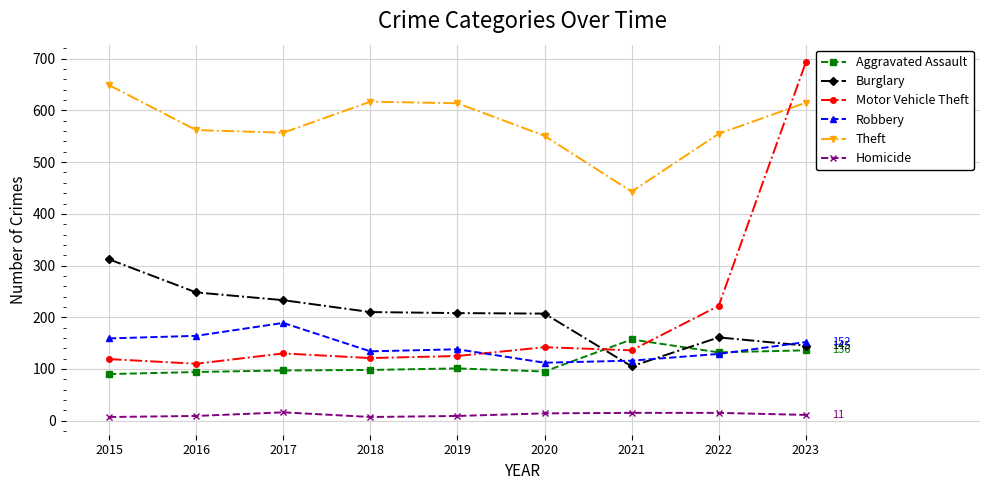

True or false: Motor Vehicle Theft and Homicide cross at least once.

False